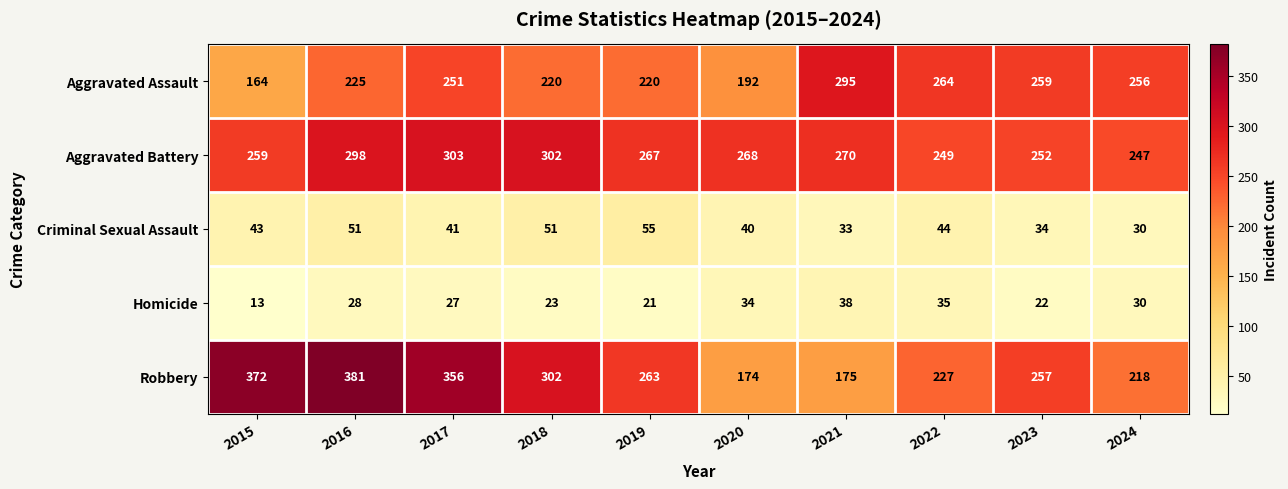

At which category does the chart reach its peak across all series?

2016